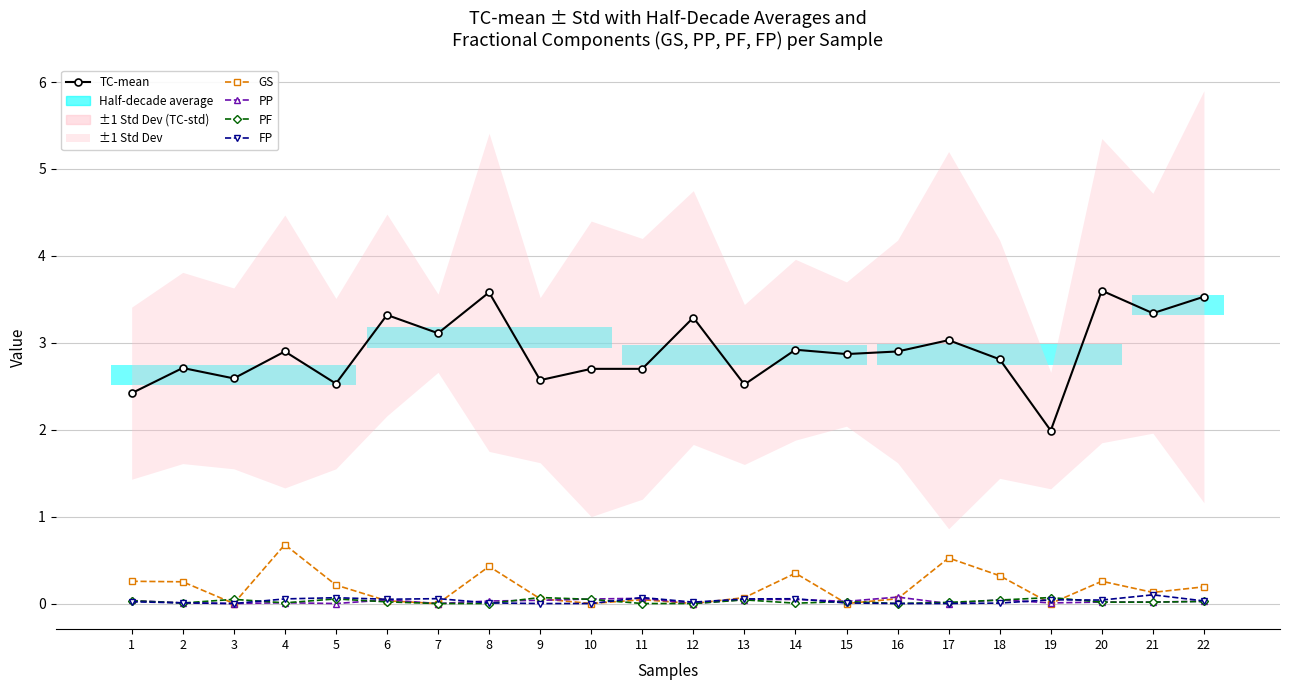

In PF, how many points are lower than both neighbors (excluding endpoints)?

4